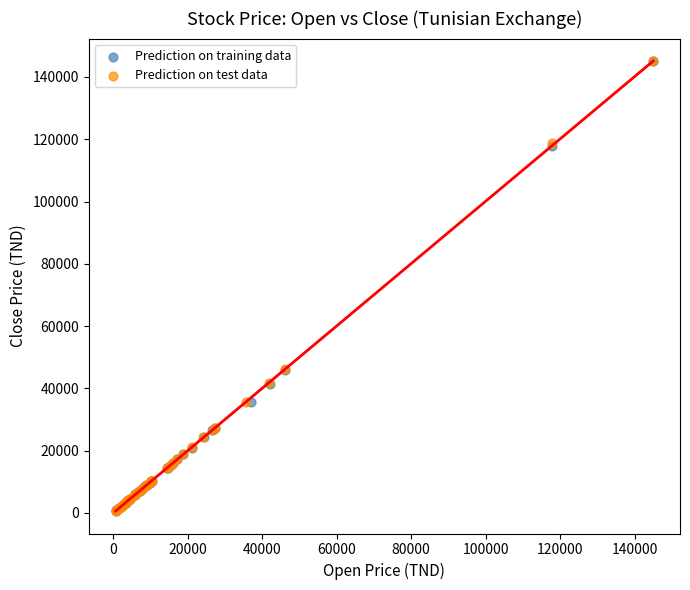

Which series has the largest Y range (max minus min)?

Prediction on training data